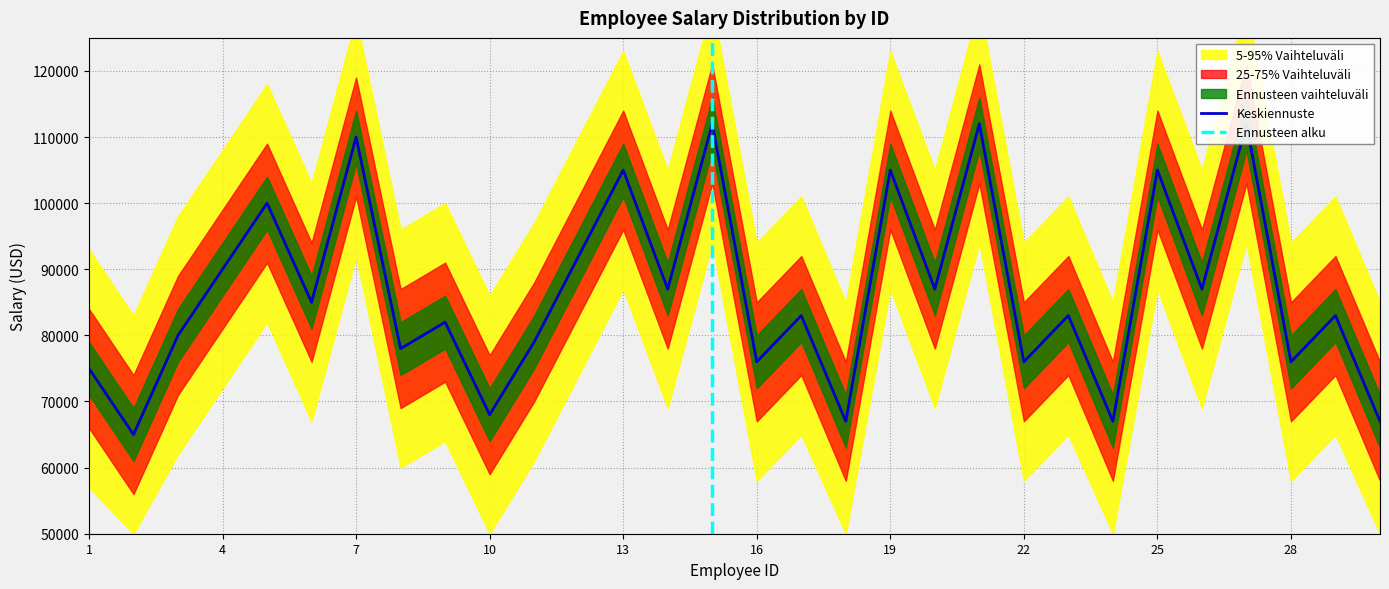

What is the greatest value displayed?

112000